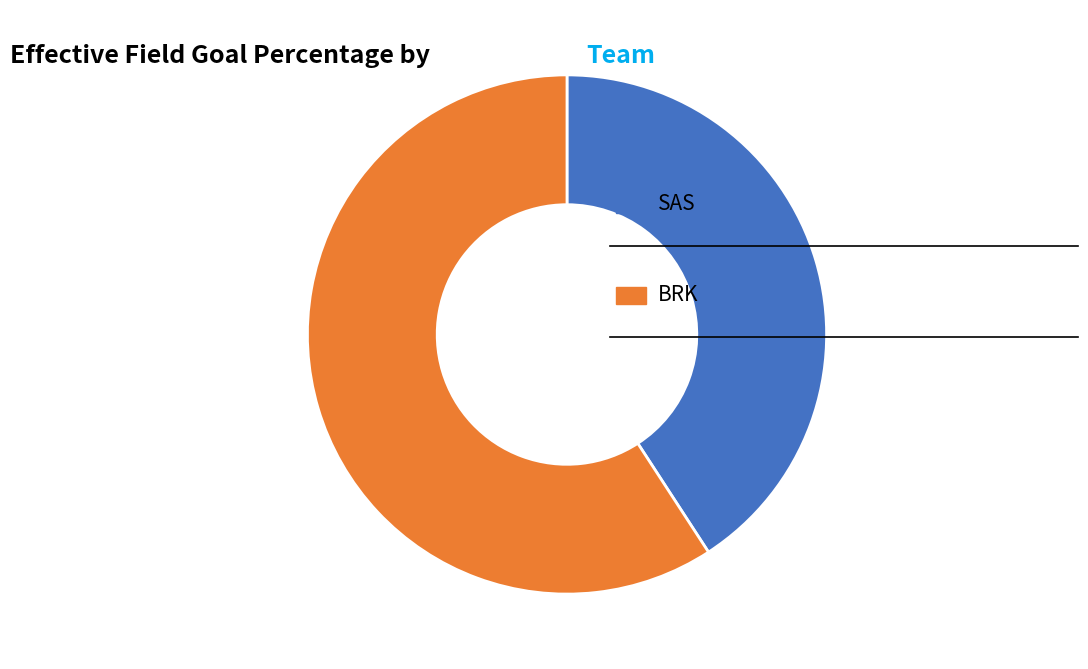

Is there a majority slice in this chart?

Yes